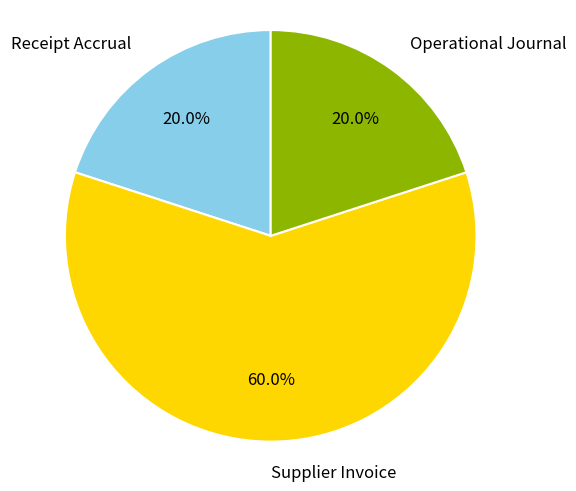

Which category has the biggest portion of the pie?

Supplier Invoice